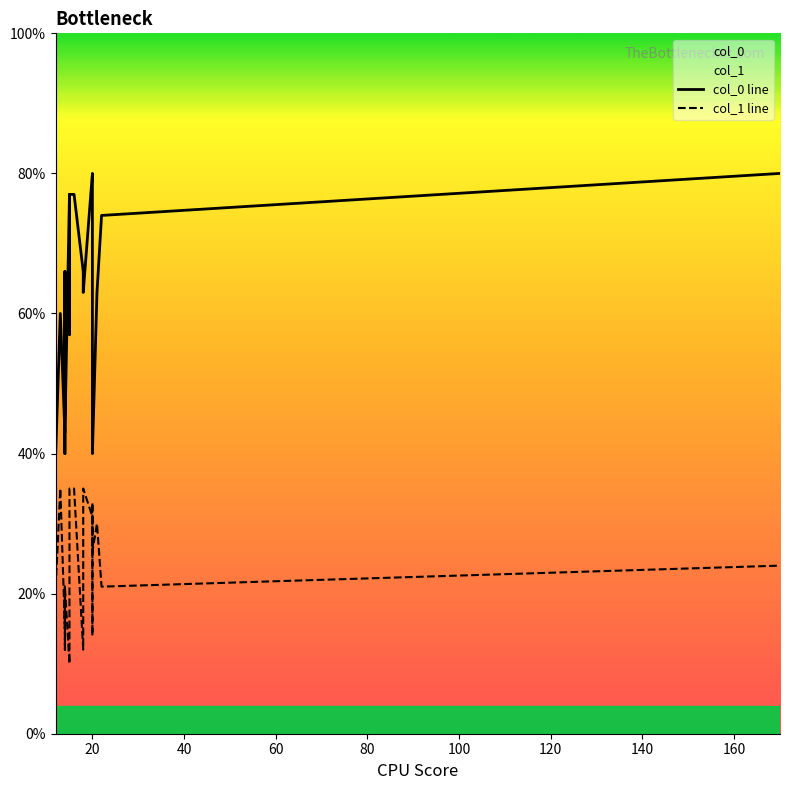

Is it true that col_1 line equals 8.2 at 140?

False